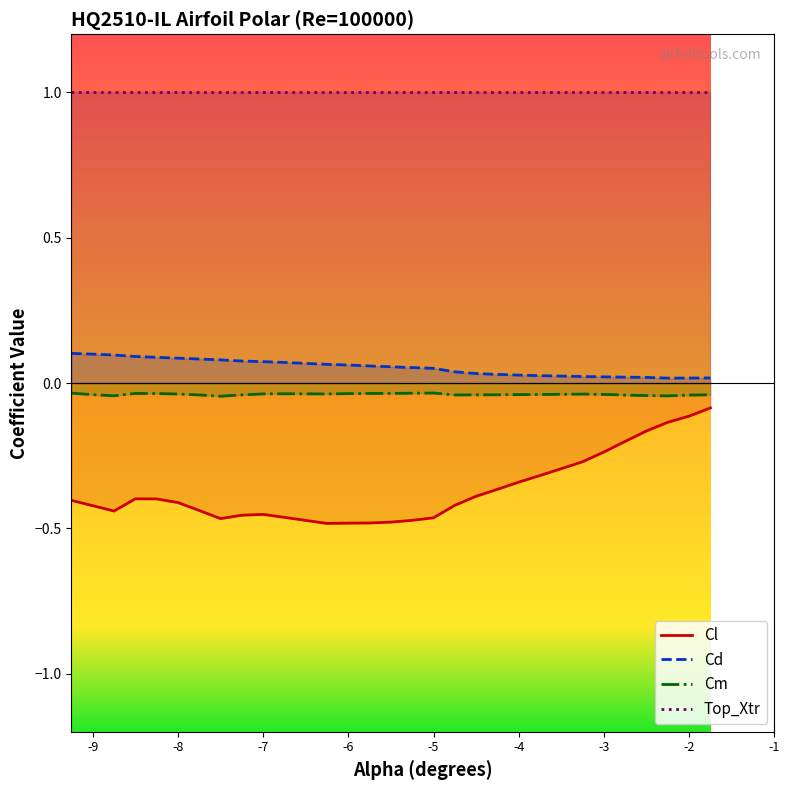

What is the label of the 9th point from the right?

-3.75